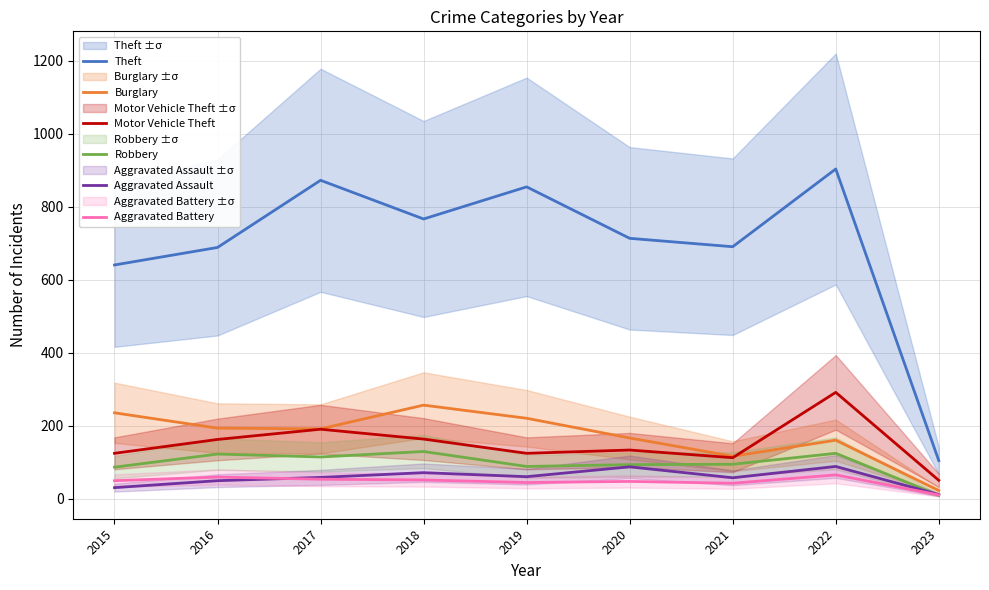

True or false: Aggravated Battery has more than 1 points higher than both neighbors.

True